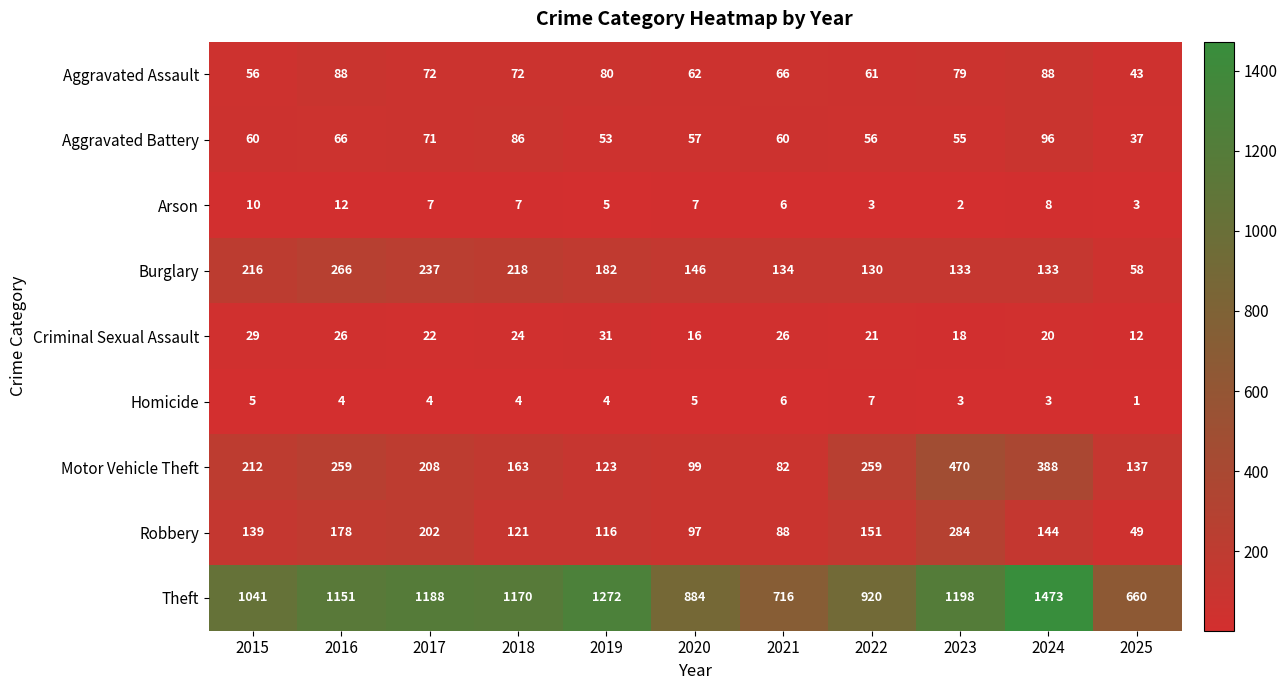

The Theft series shows 2082 at 2018. True or false?

False